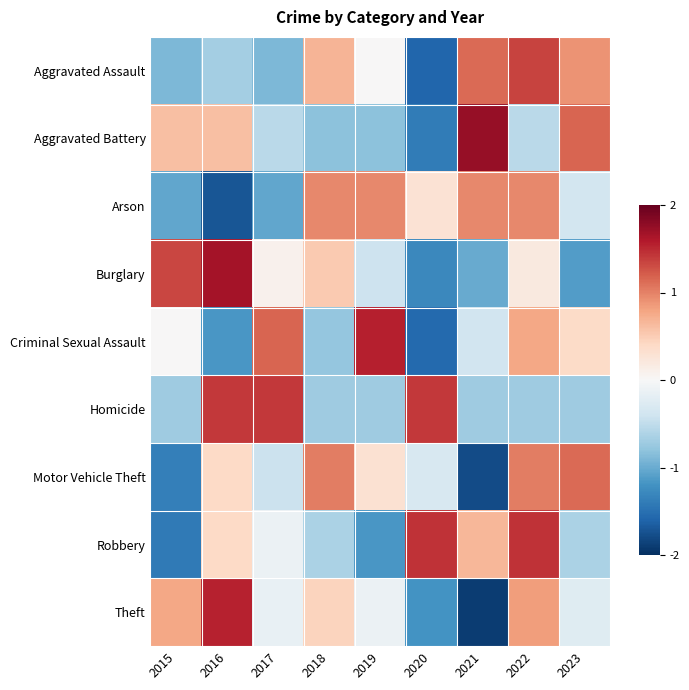

What is the difference between the highest and lowest values at 2017?

2.5